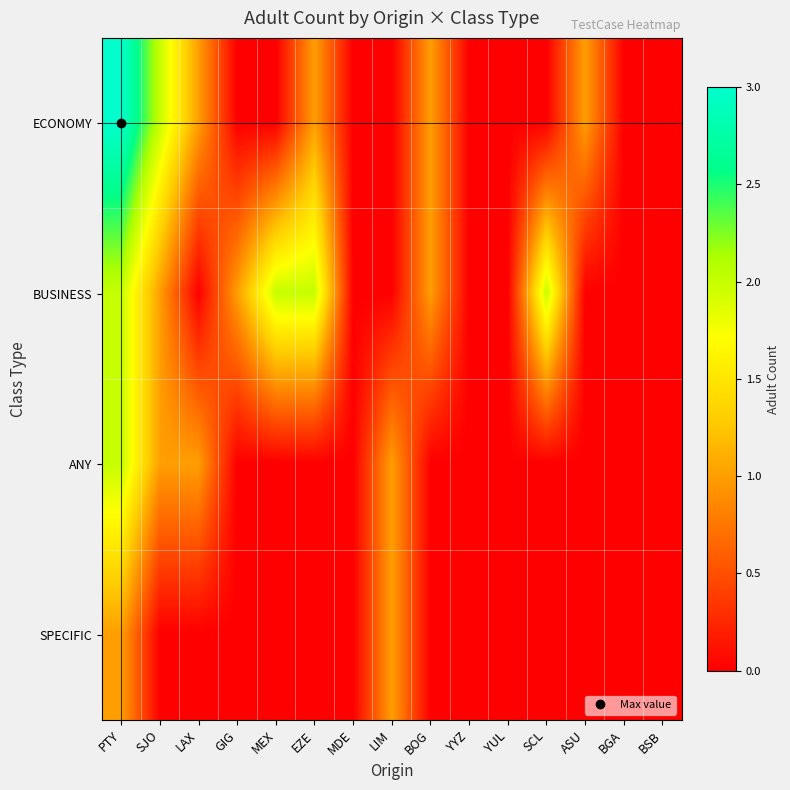

At EZE, list the series in order from smallest to largest.

ANY, SPECIFIC, ECONOMY, BUSINESS